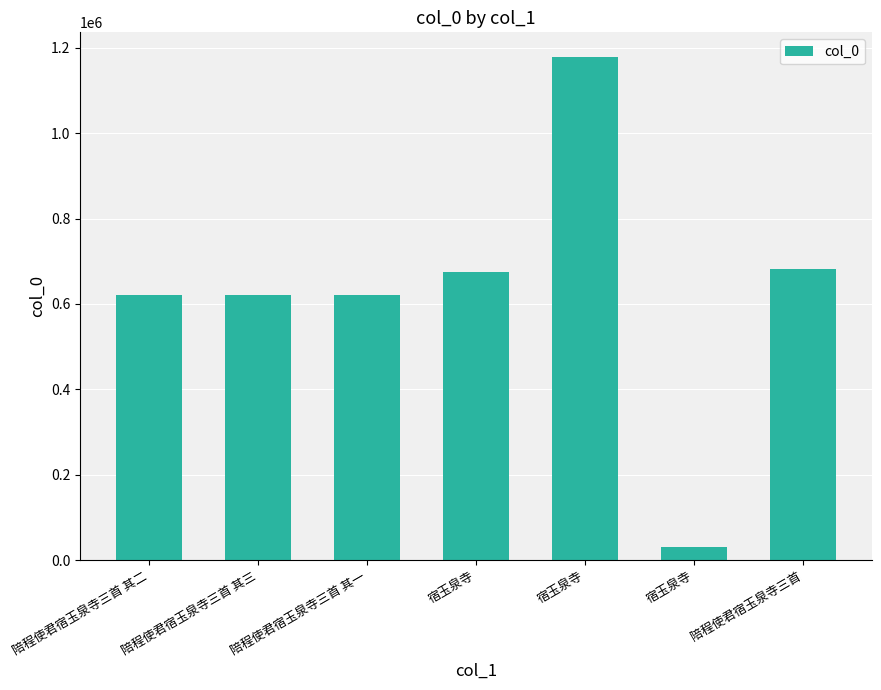

List the labels in order of value, largest first.

宿玉泉寺, 陪程使君宿玉泉寺三首, 宿玉泉寺, 陪程使君宿玉泉寺三首 其三, 陪程使君宿玉泉寺三首 其二, 陪程使君宿玉泉寺三首 其一, 宿玉泉寺